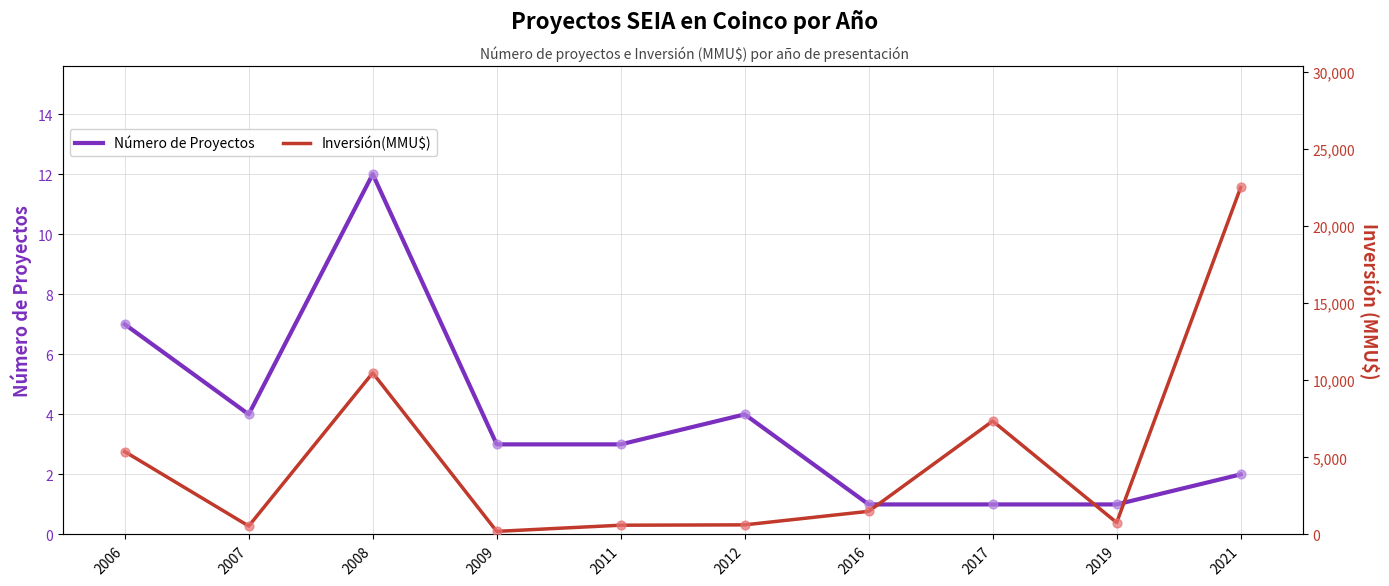

What is the total value across all series at 2021?

22490